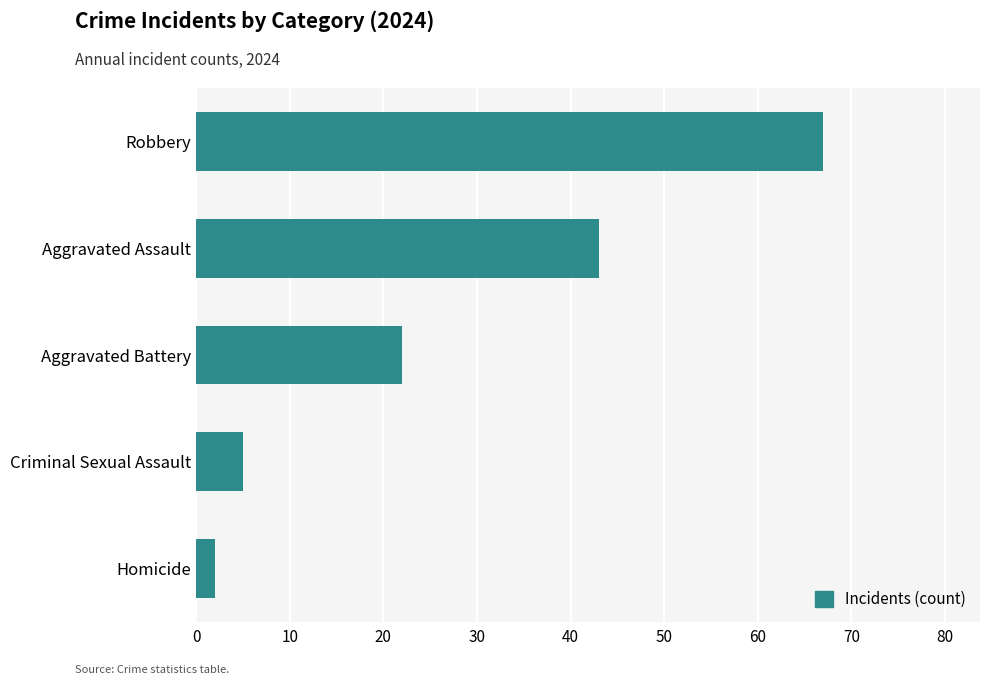

Does the chart contain stacked bars?

No